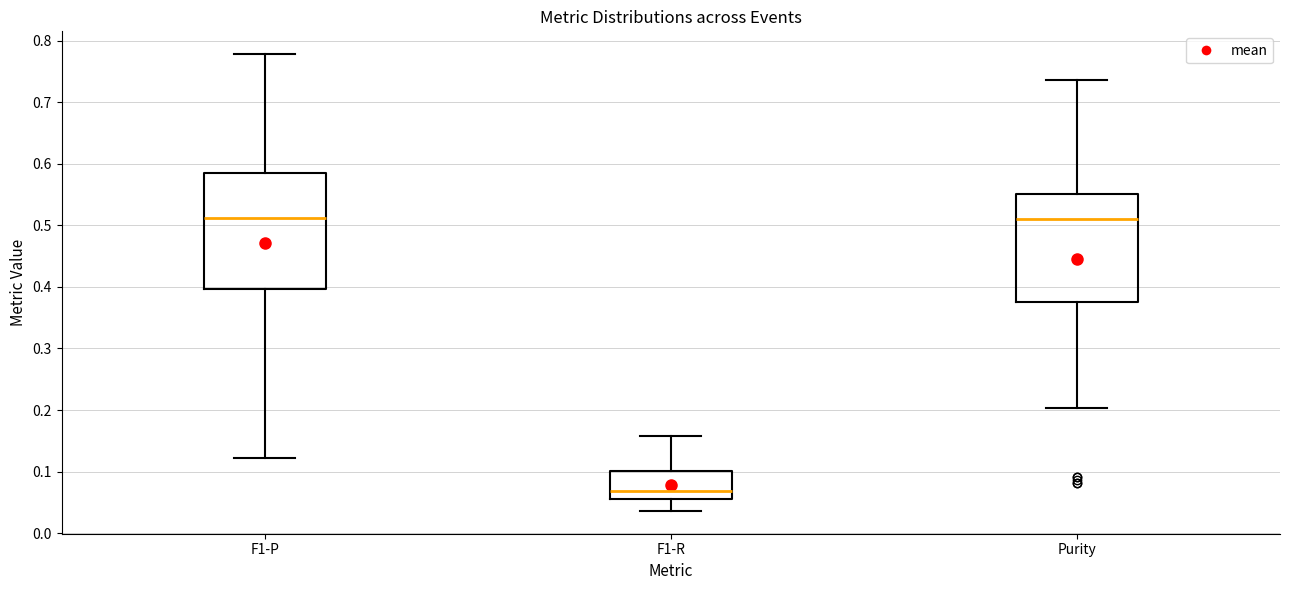

Where is the upper edge of the box for F1-R on the y-axis? The values are not printed on the chart, so give them approximately, as read against the axis.

0.10